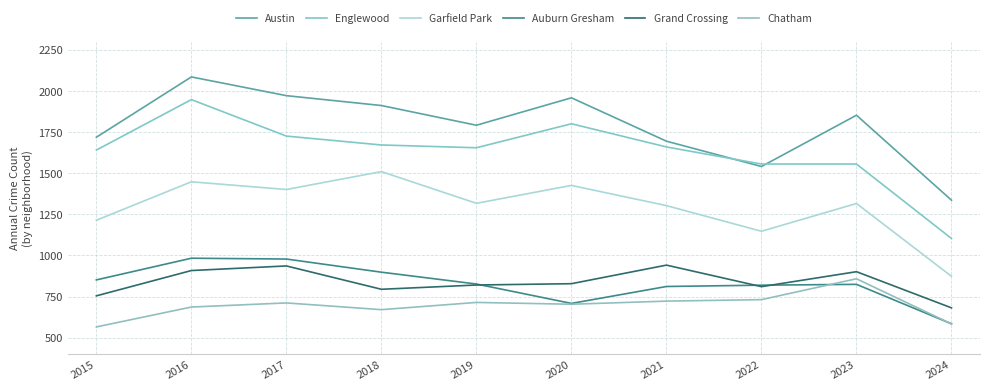

What is the total value across all series at 2020?

7425